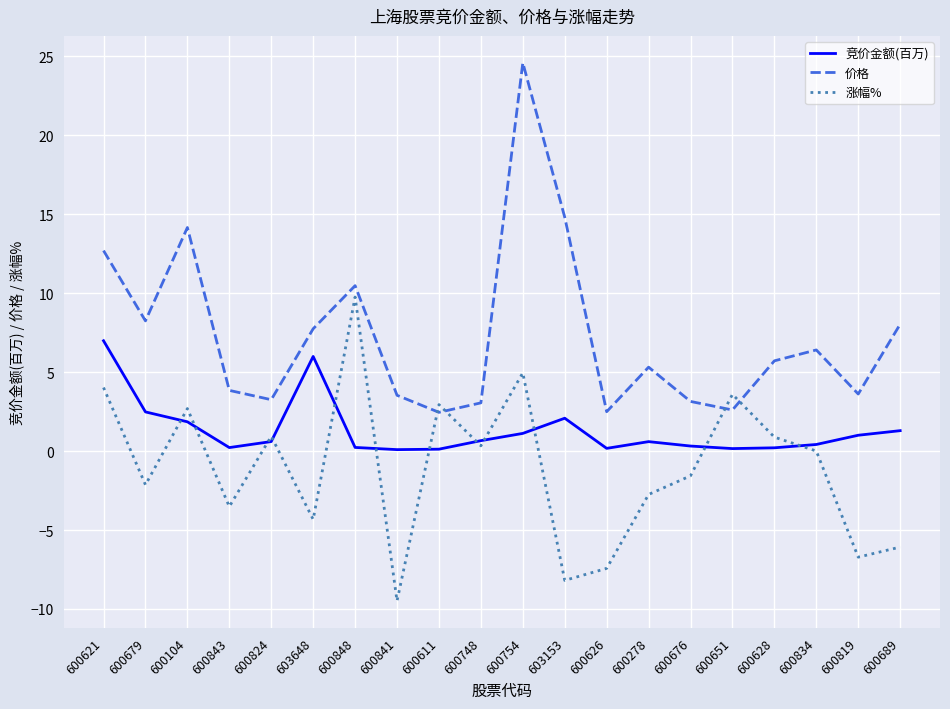

What position from the left is 600819?

19